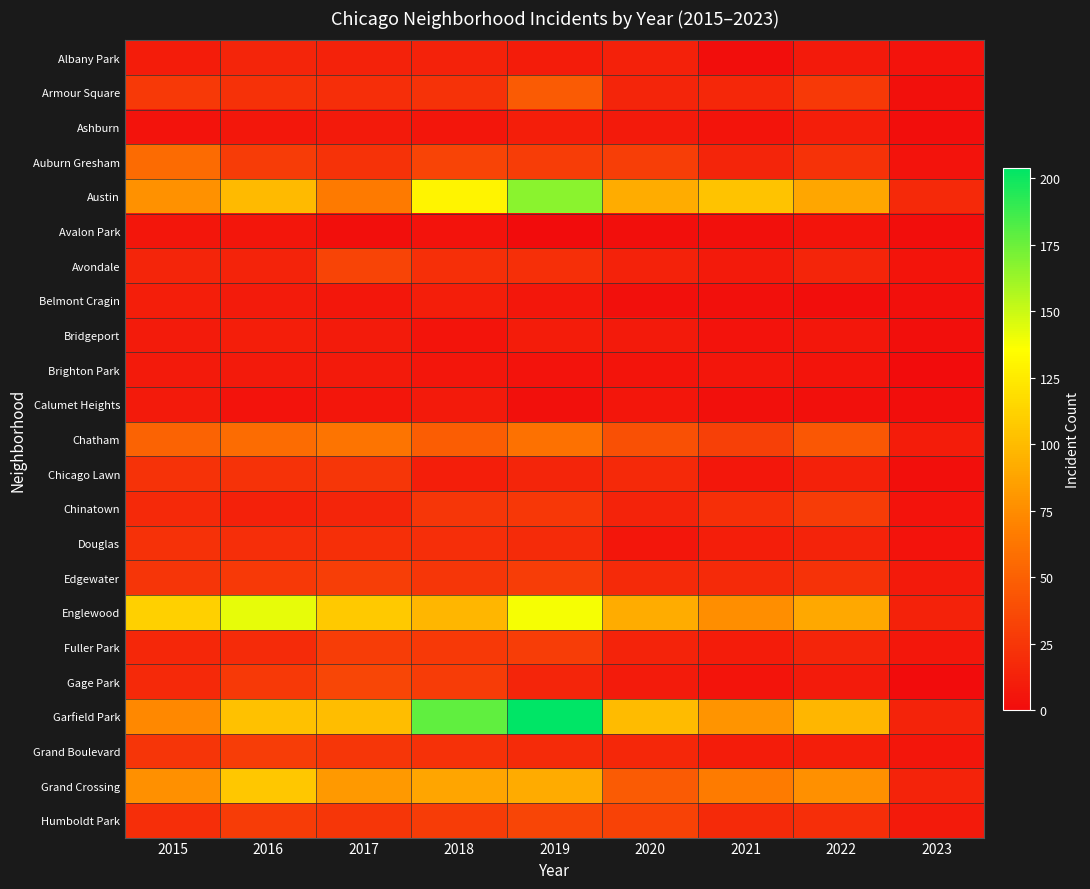

At 2020, list the series in order from smallest to largest.

Avalon Park, Belmont Cragin, Brighton Park, Calumet Heights, Douglas, Ashburn, Bridgeport, Gage Park, Albany Park, Avondale, Chinatown, Fuller Park, Armour Square, Grand Boulevard, Chicago Lawn, Edgewater, Auburn Gresham, Humboldt Park, Chatham, Grand Crossing, Austin, Englewood, Garfield Park